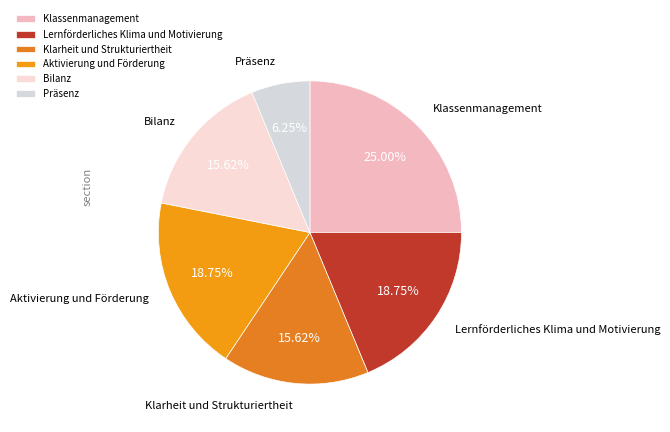

What is the total percentage of Klassenmanagement and Klarheit und Strukturiertheit?

40.6%